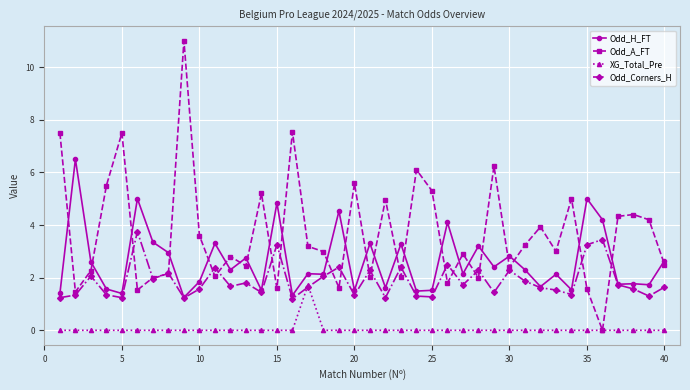

What is the maximum value for Odd_H_FT?

6.5